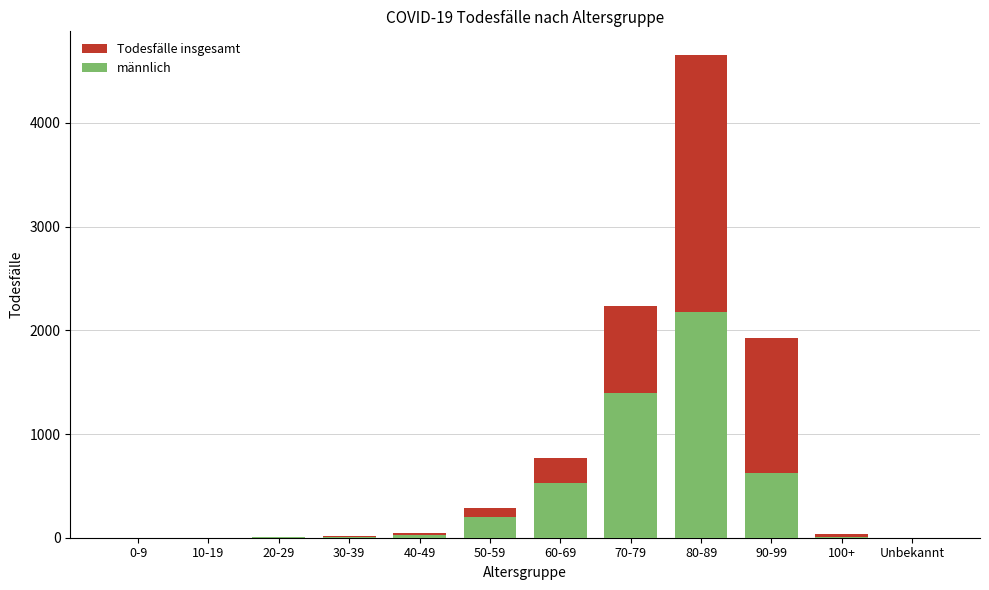

Does the chart contain any negative values?

No